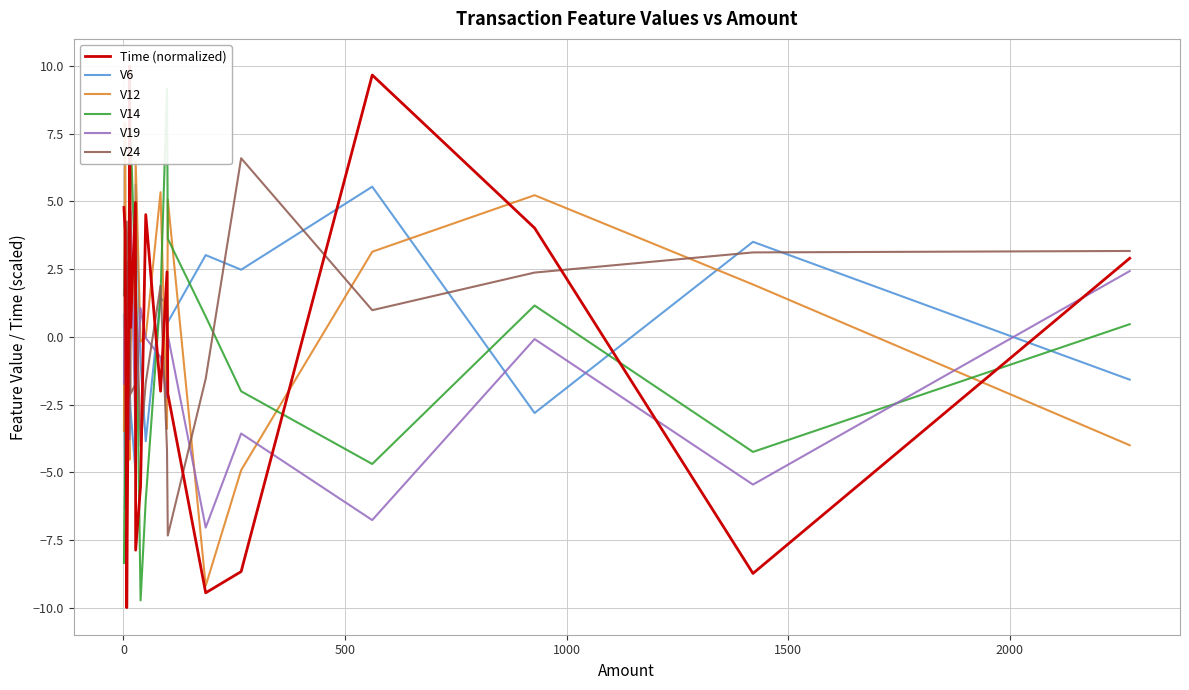

What is the highest value of the V24 series?

6.6